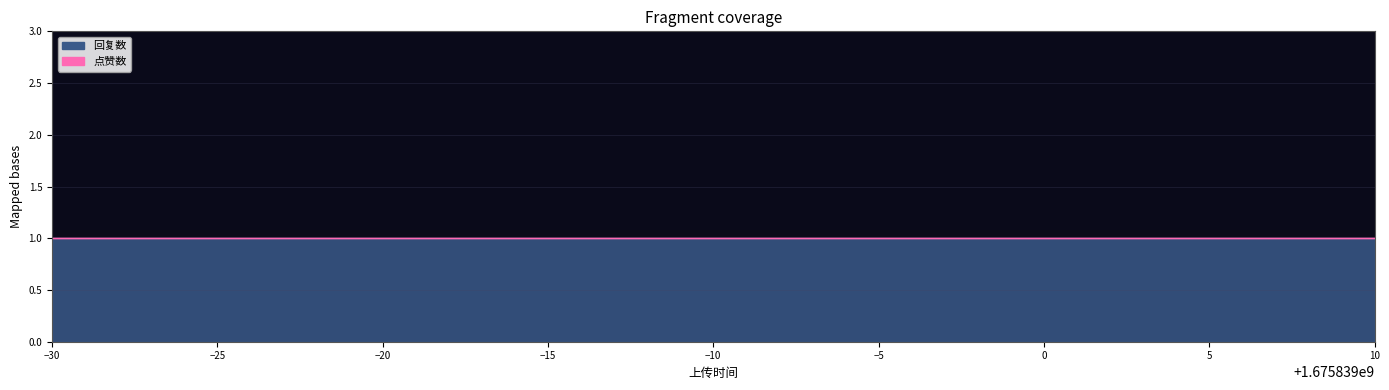

Which category has the highest value in the 点赞数 series?

1675838970